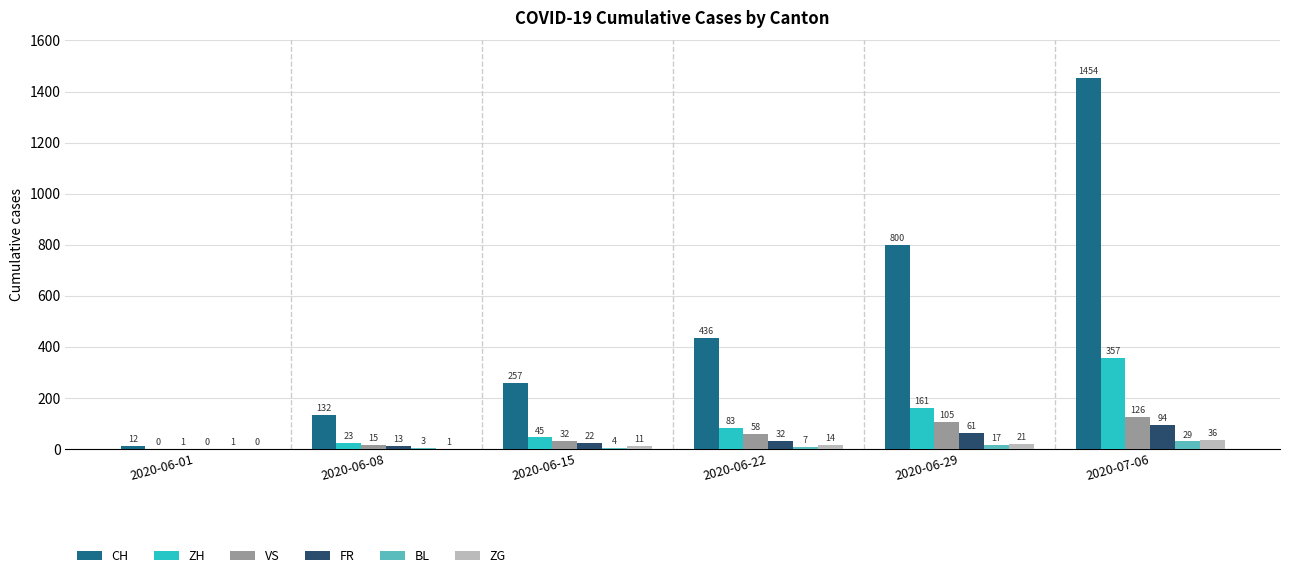

What is the average value of the ZG series?

14